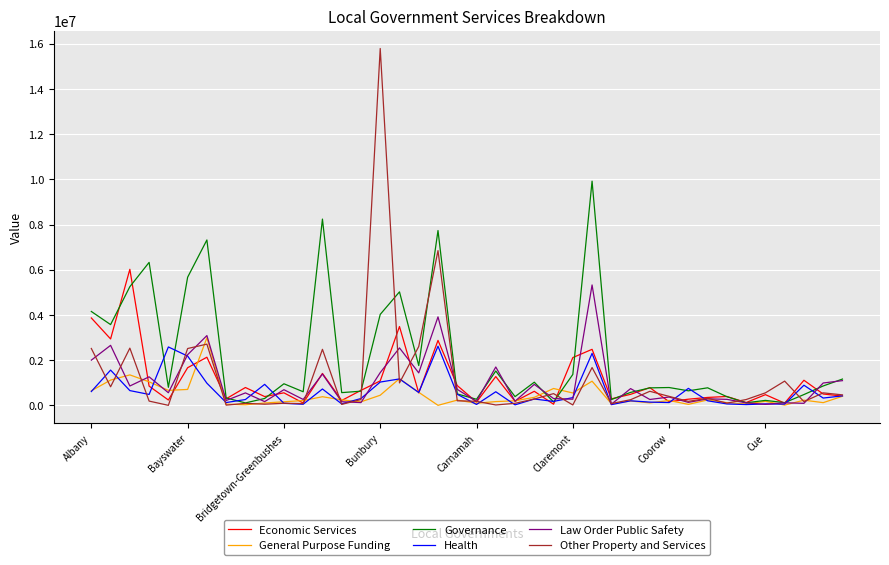

What is the maximum value shown in the chart?

15790074